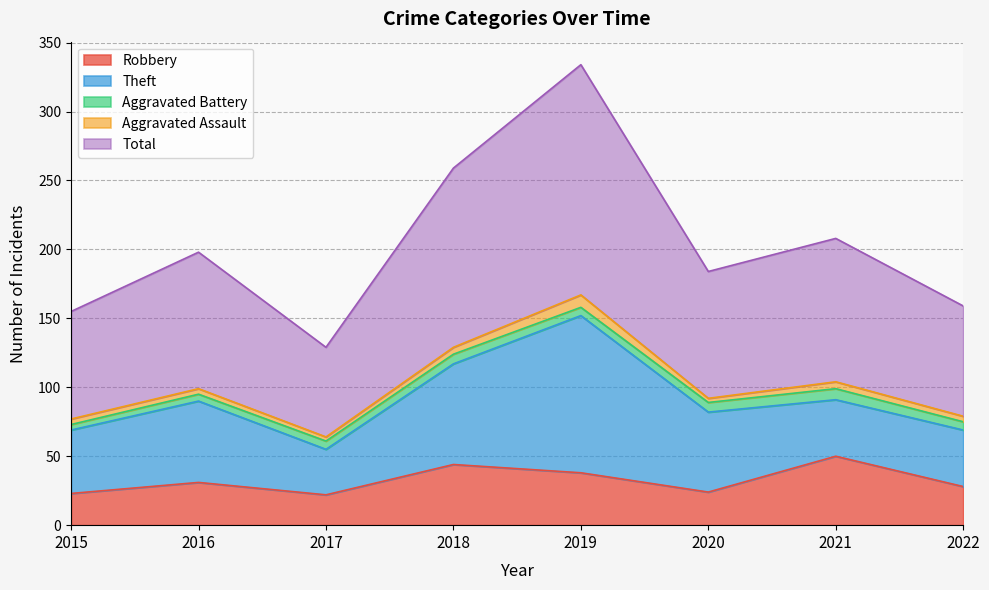

Is the value of Robbery at 2018 greater than the value of Aggravated Assault at 2015?

Yes